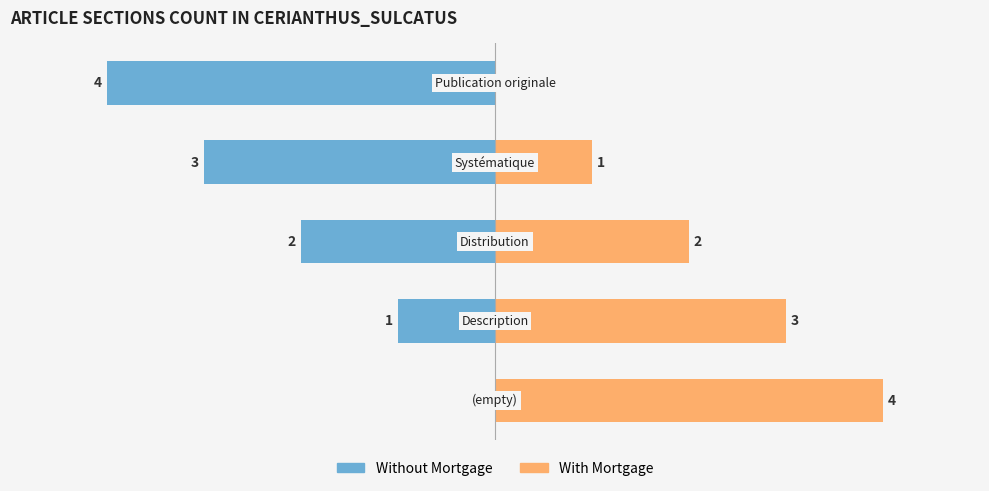

Rank the series at 2 from highest to lowest value.

With Mortgage, Without Mortgage